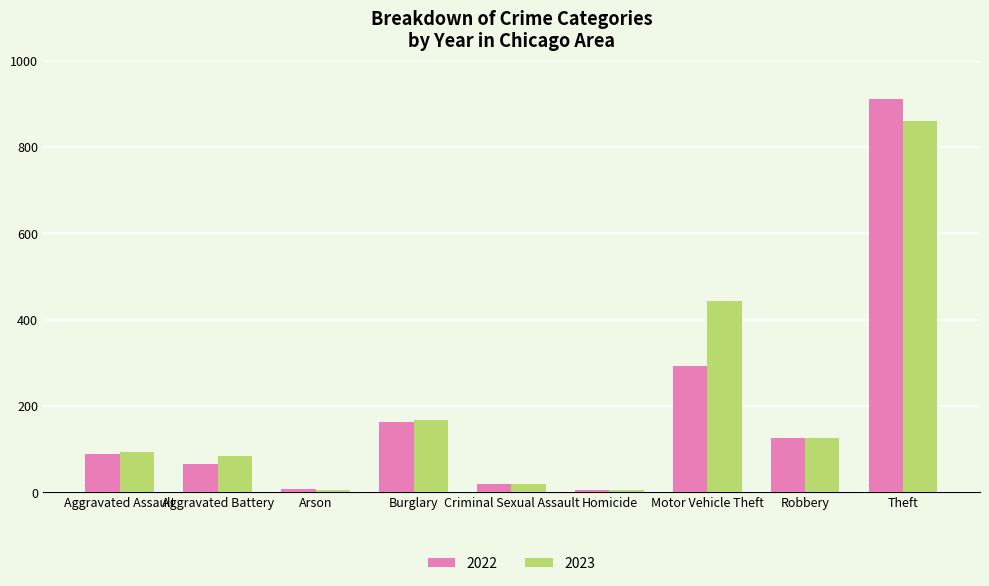

Read the 2022 value at Criminal Sexual Assault, to the nearest 10.

20